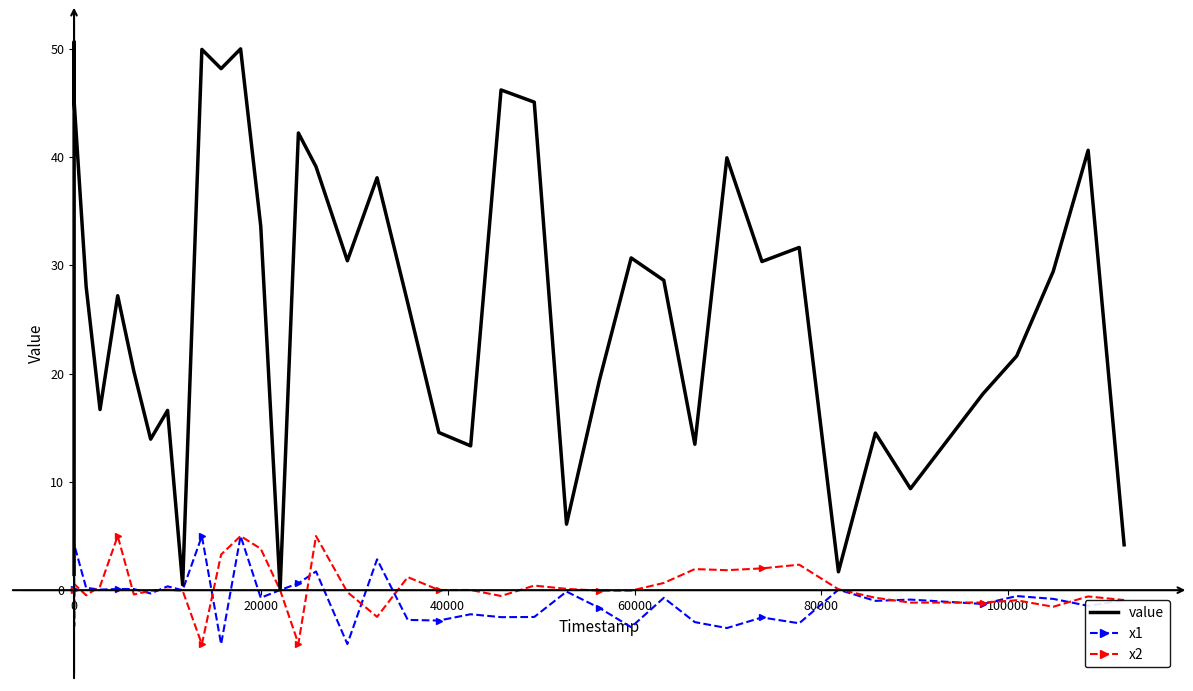

What is the minimum value shown in the chart?

-5.0